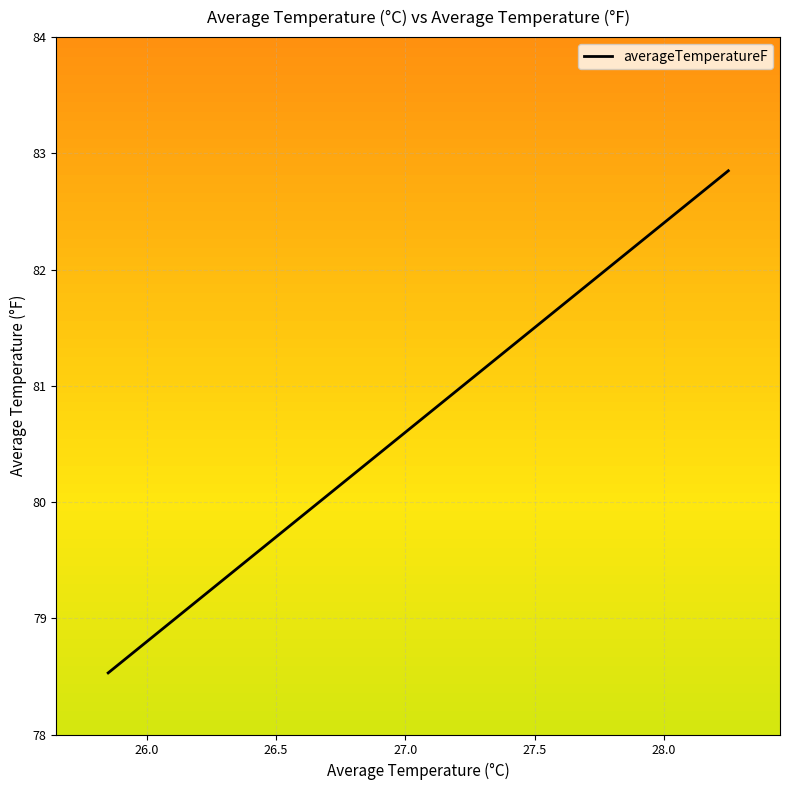

True or false: the data has more than 2 interior local peaks.

False